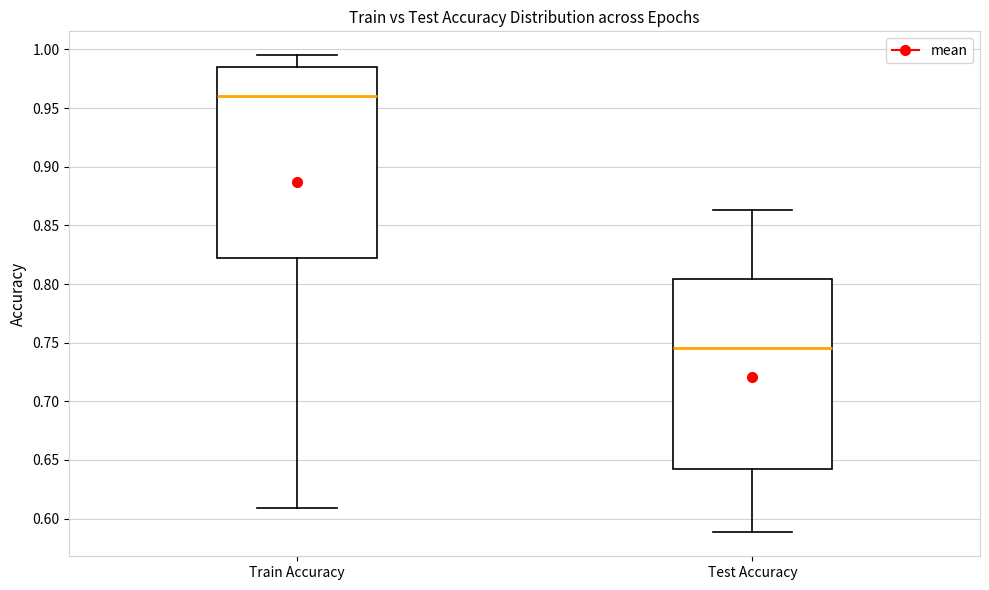

Where does the median line of the box for Train Accuracy sit on the y-axis? The values are not printed on the chart, so give them approximately, as read against the axis.

0.960